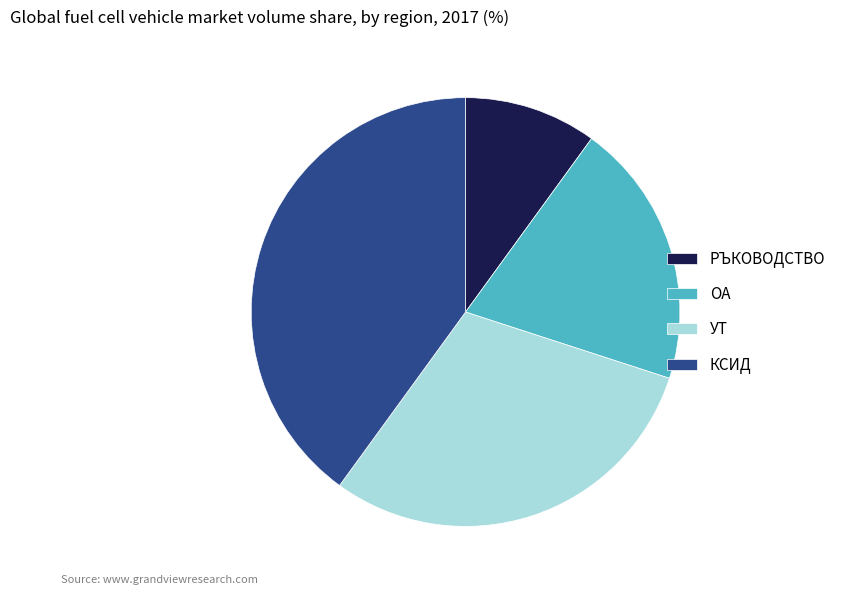

Which slice is the smallest?

РЪКОВОДСТВО